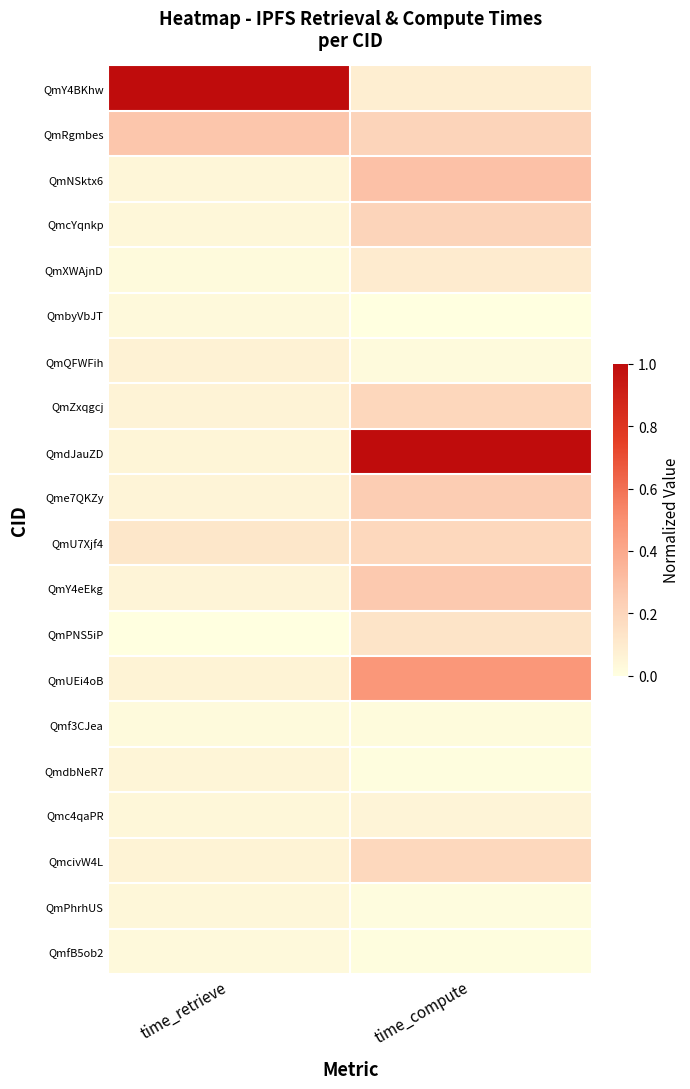

What is the total value across all series at time_compute?

3.7